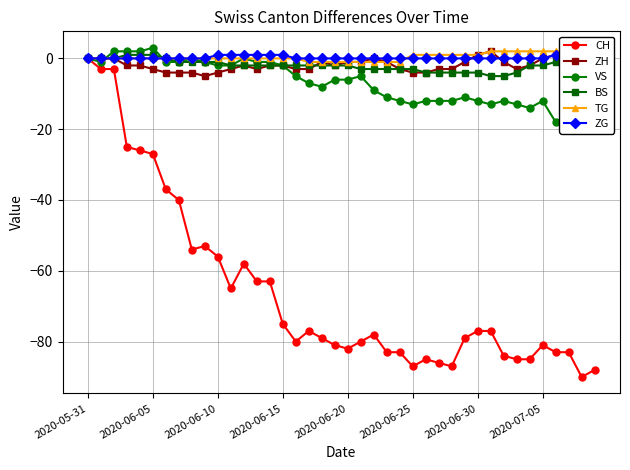

List the series in order of their peak value, lowest first.

CH, BS, ZH, TG, ZG, VS